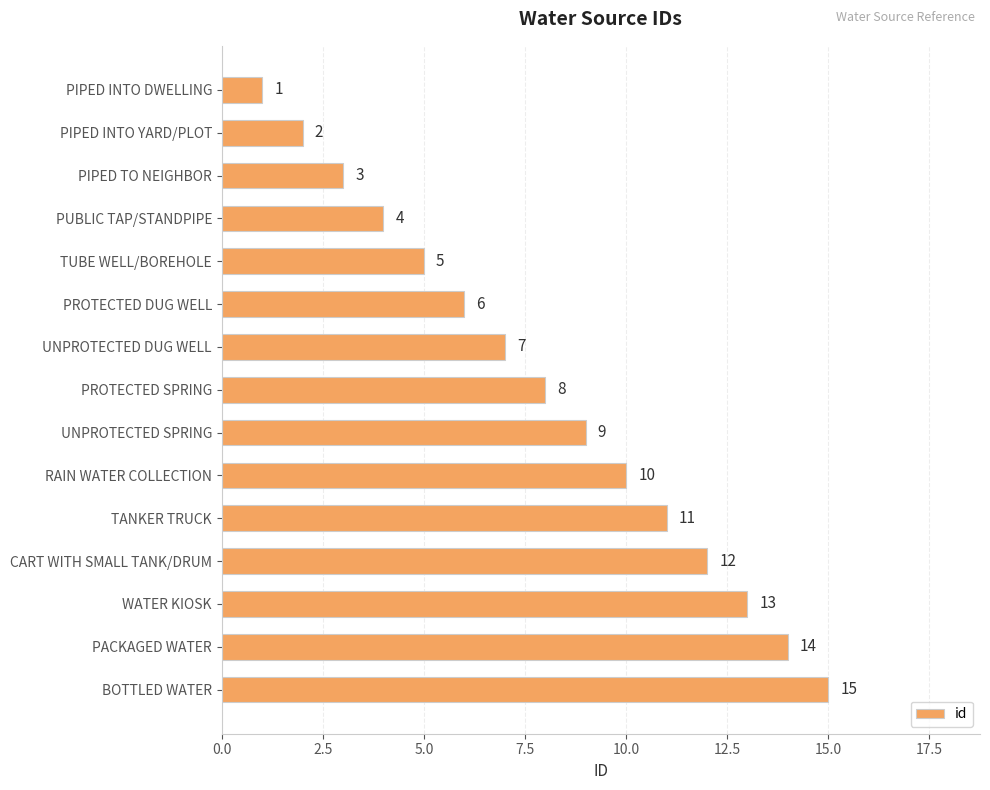

What is the difference between the maximum and minimum values?

14